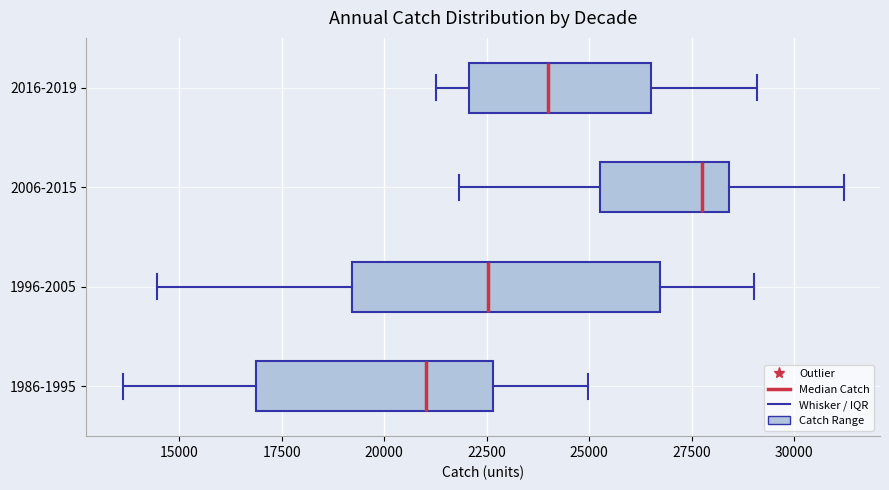

Reading bottom to top, read every box against the x-axis: the position of its median line, the range the box covers, and the ends of its whiskers. The values are not printed on the chart, so give them approximately, as read against the axis.

1986-1995: median 21000, box 17000 to 22500, whiskers 13500 to 25000
1996-2005: median 22500, box 19000 to 26500, whiskers 14500 to 29000
2006-2015: median 28000, box 25500 to 28500, whiskers 22000 to 31000
2016-2019: median 24000, box 22000 to 26500, whiskers 21500 to 29000